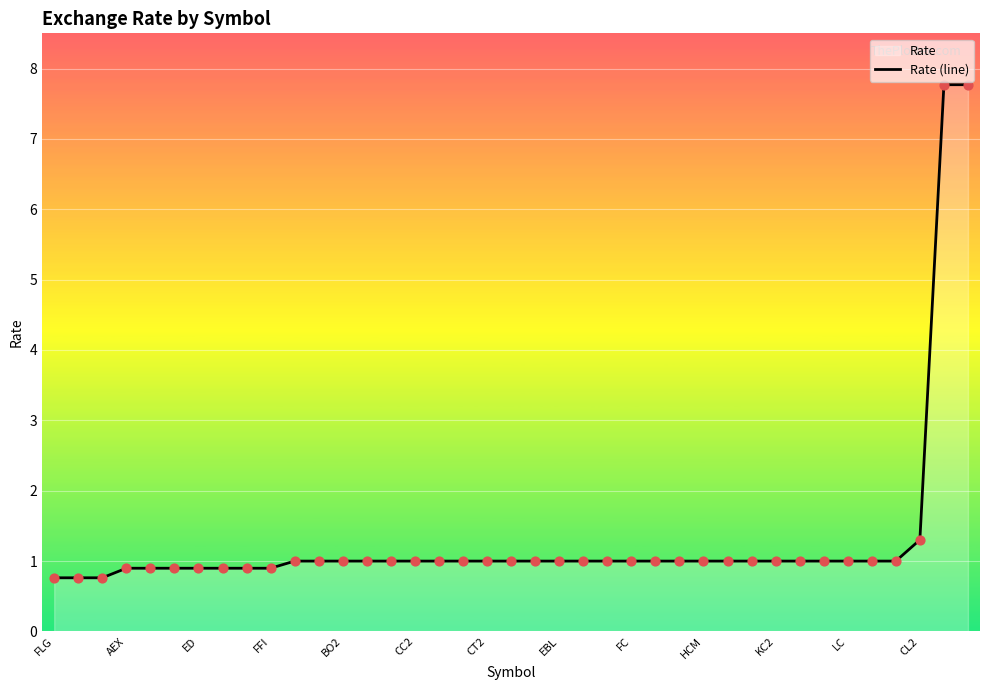

At which label is the value closest to 4?

CL2